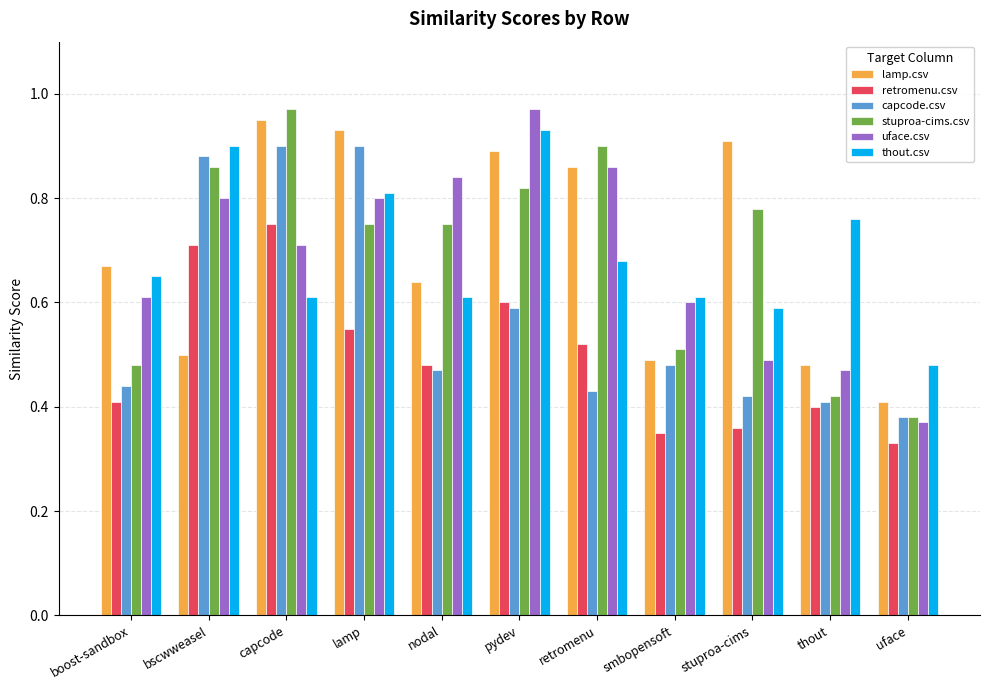

What are all the series names shown in the legend?

lamp.csv, retromenu.csv, capcode.csv, stuproa-cims.csv, uface.csv, thout.csv